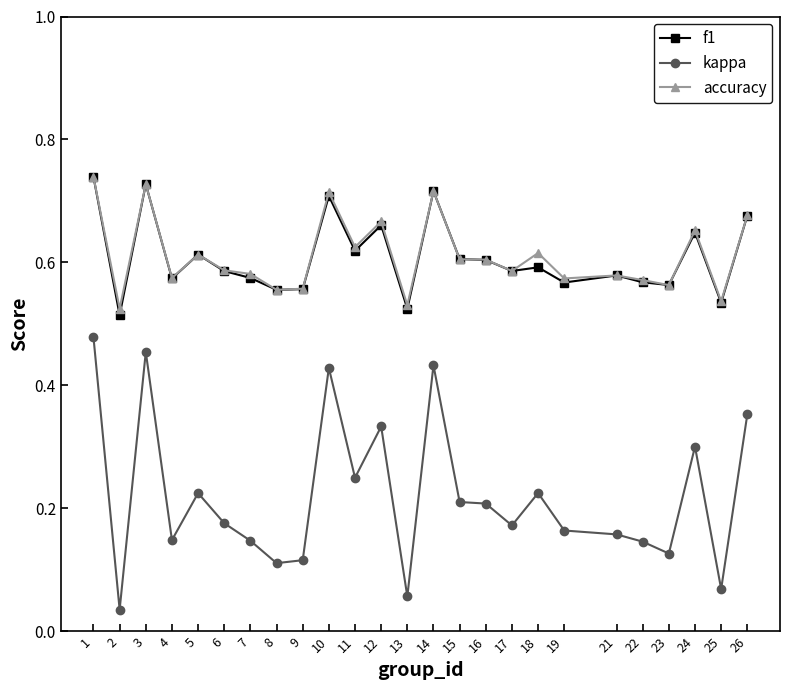

What are all the series names shown in the legend?

f1, kappa, accuracy